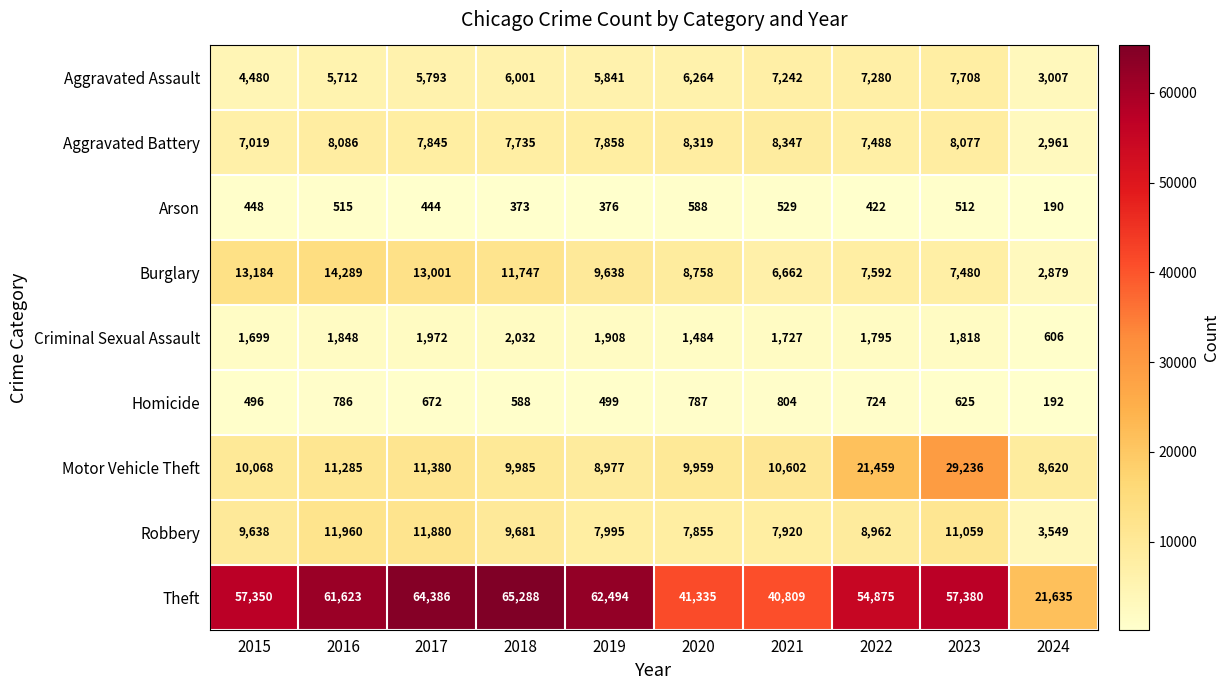

Rank the categories by Arson value from lowest to highest.

2024, 2018, 2019, 2022, 2017, 2015, 2023, 2016, 2021, 2020